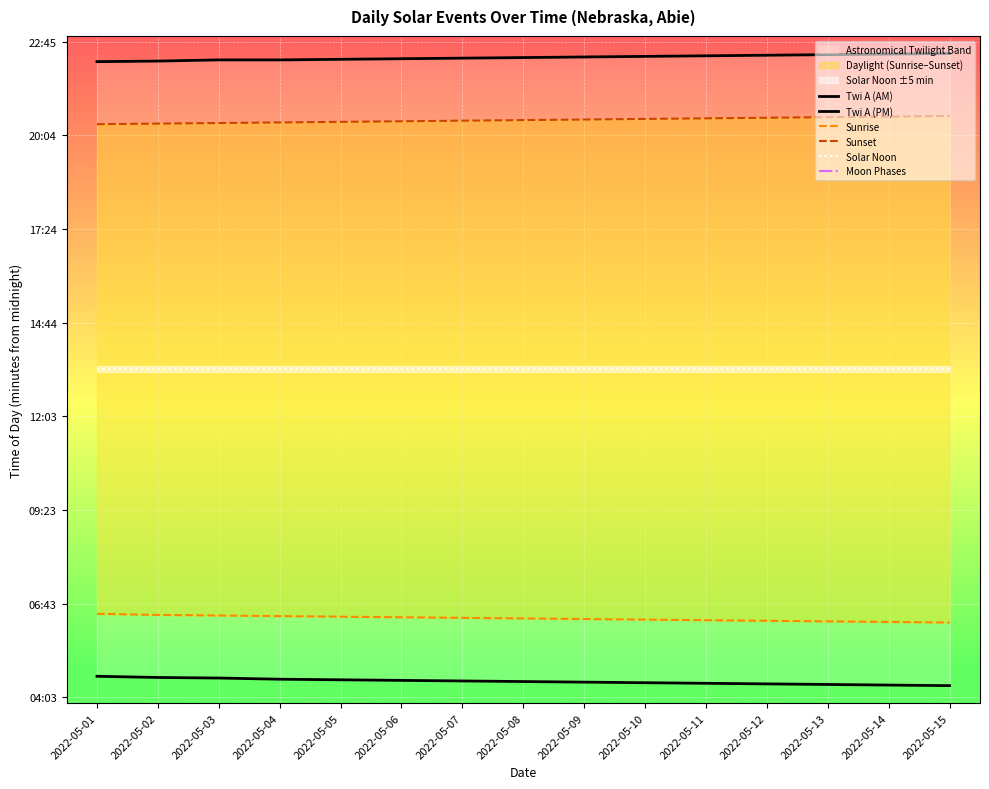

Is it true that Twi A (PM) equals 1942 at 2022-05-06?

False